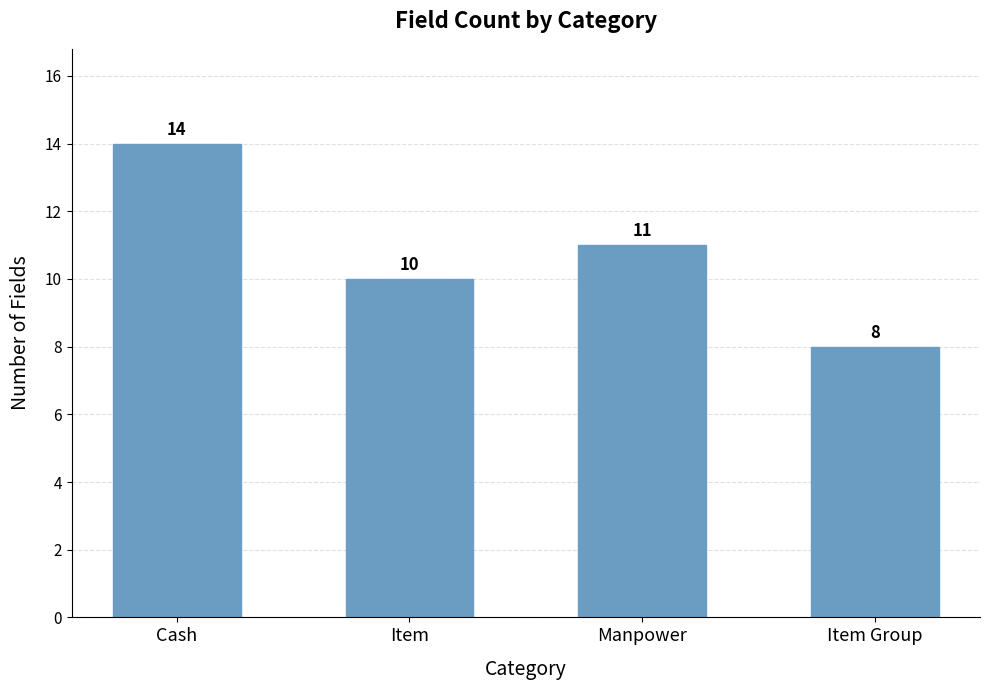

True or false: the data shows 10 at Item.

True